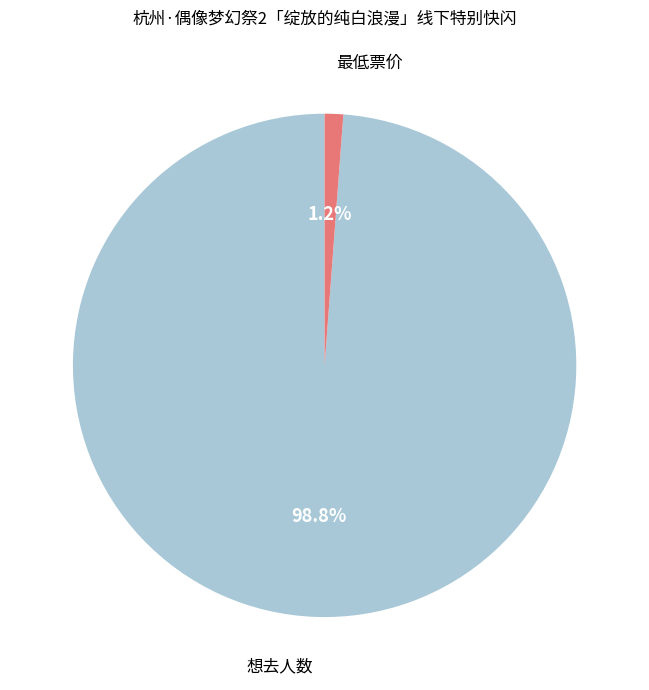

Is the sum of 想去人数 and 最低票价 greater than half?

Yes